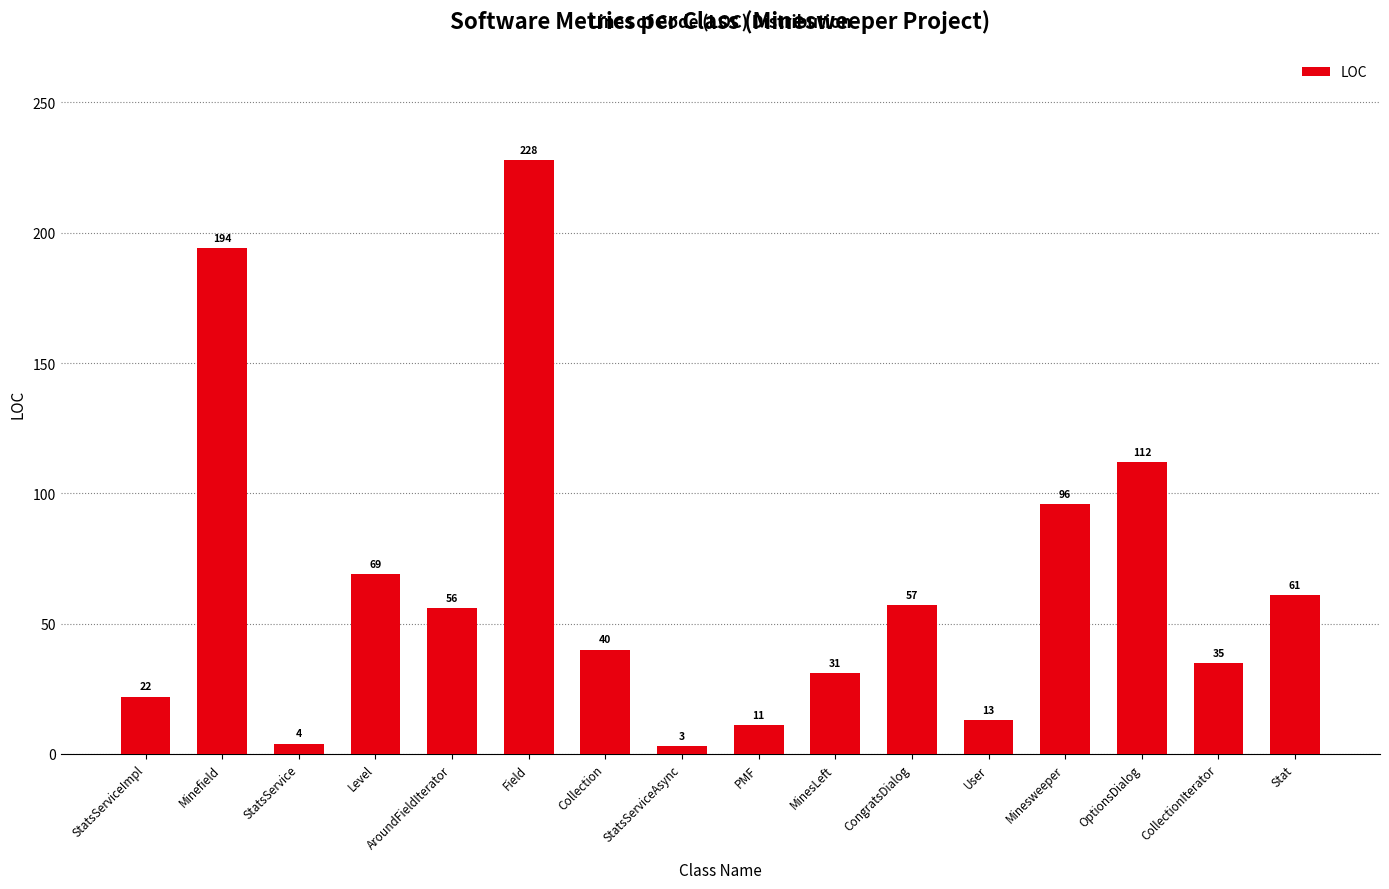

The chart shows a value of 78 at AroundFieldIterator. True or false?

False